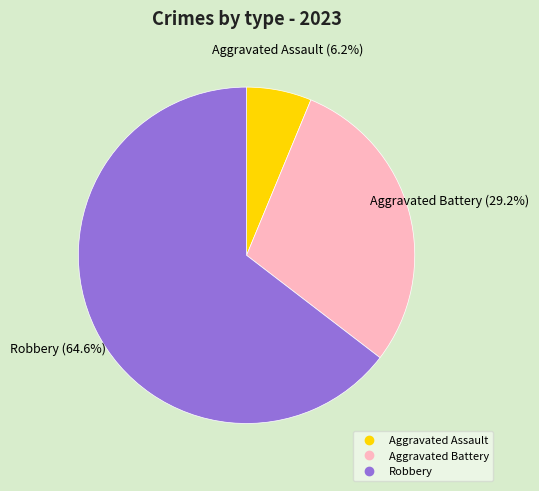

Is Robbery the majority of the pie?

Yes